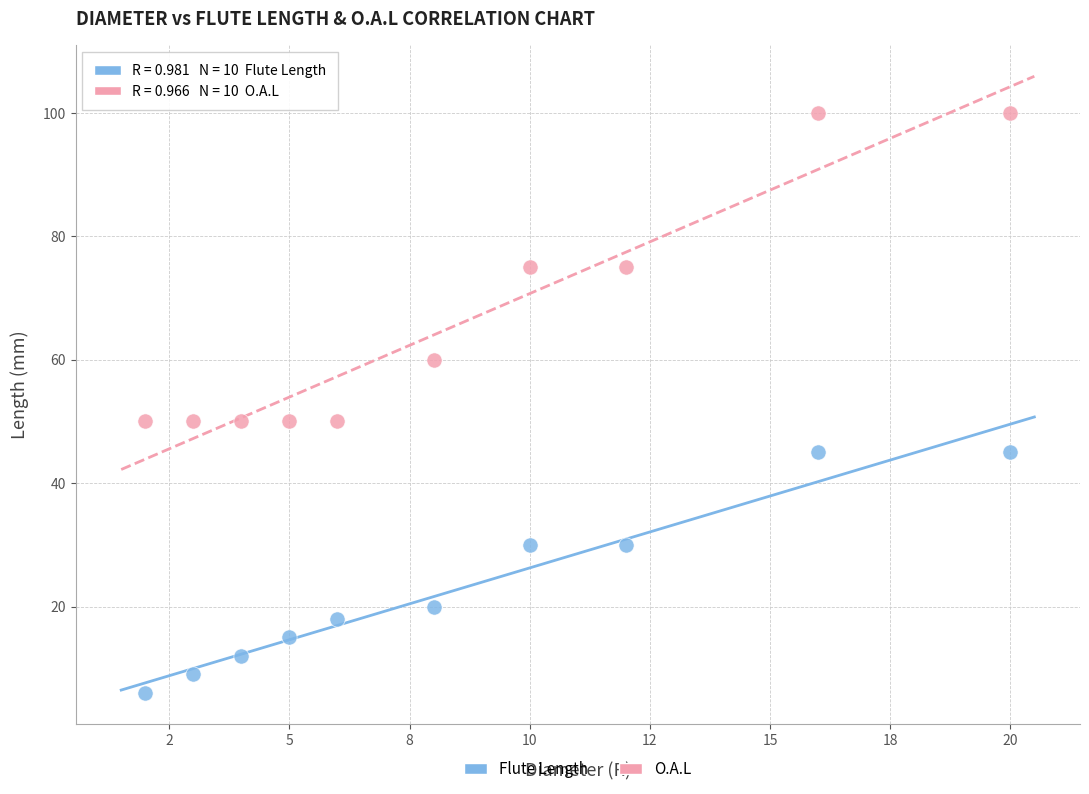

Which series contains the lowest Y value?

Flute Length